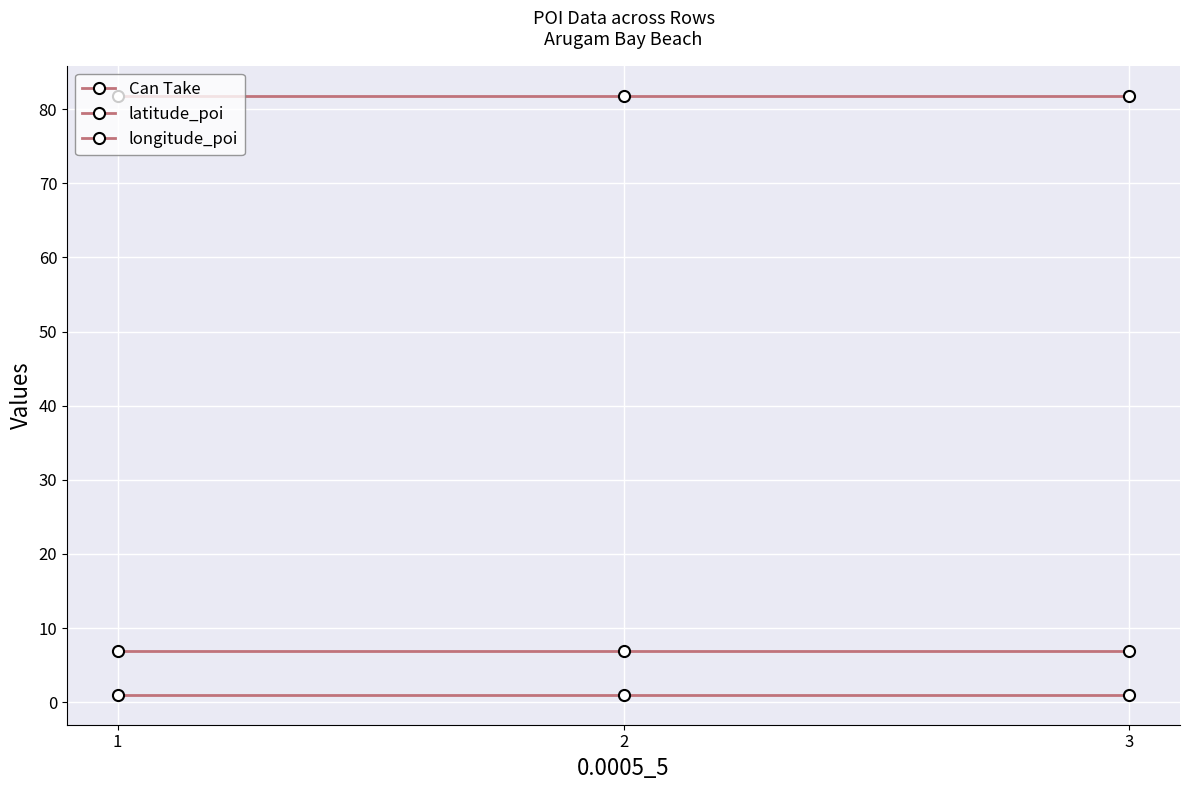

How many distinct data groups are displayed?

3